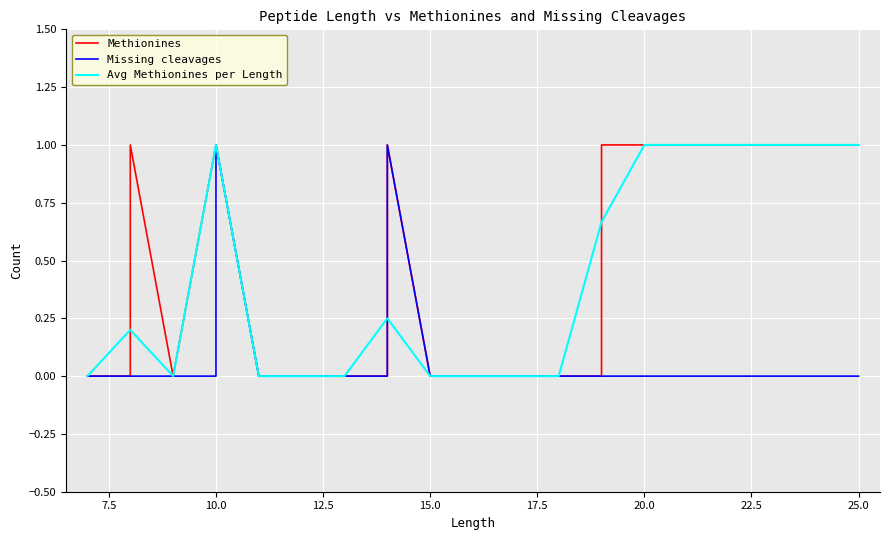

What is the difference between the second highest and minimum values in the Methionines series?

1